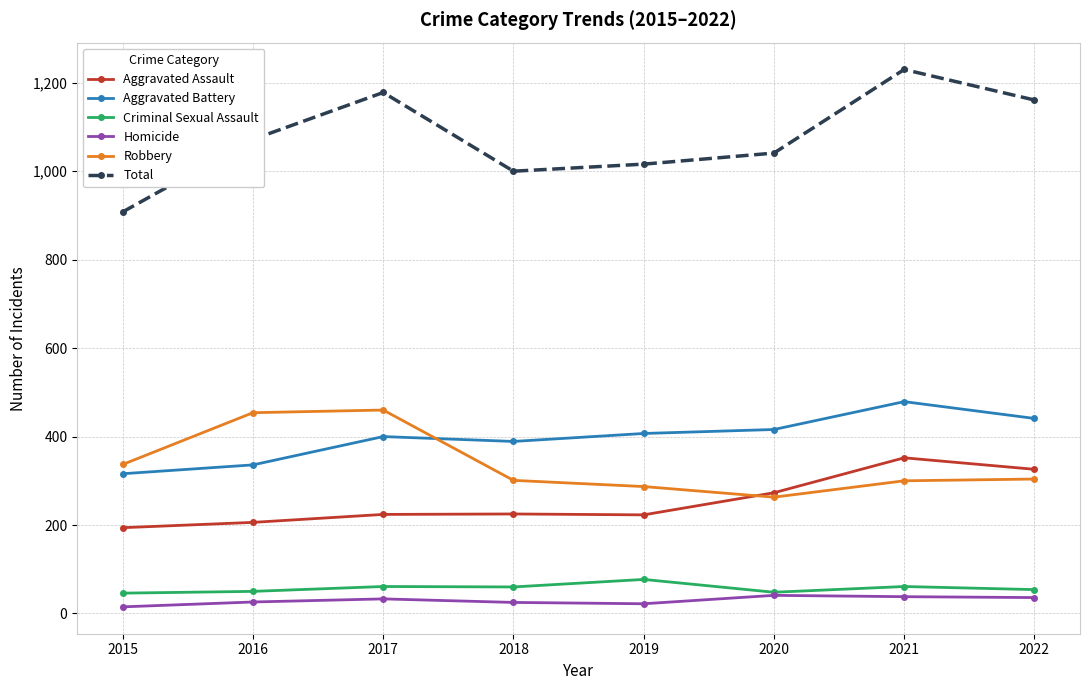

What is the sum of the Homicide values at 2020 and 2017?

74